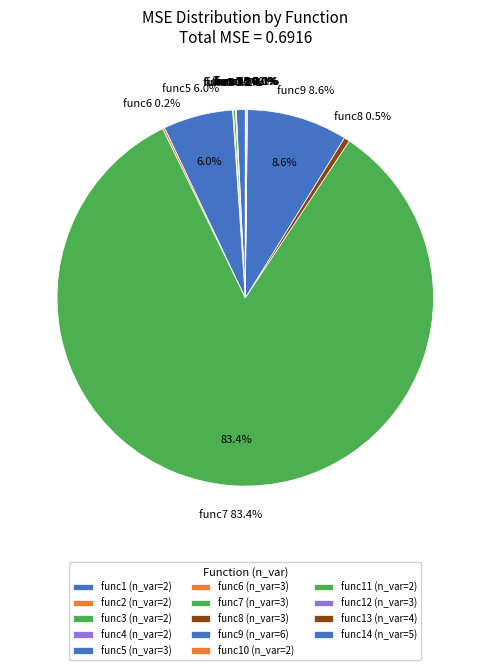

How much of the chart is everything except func11?

100.0%